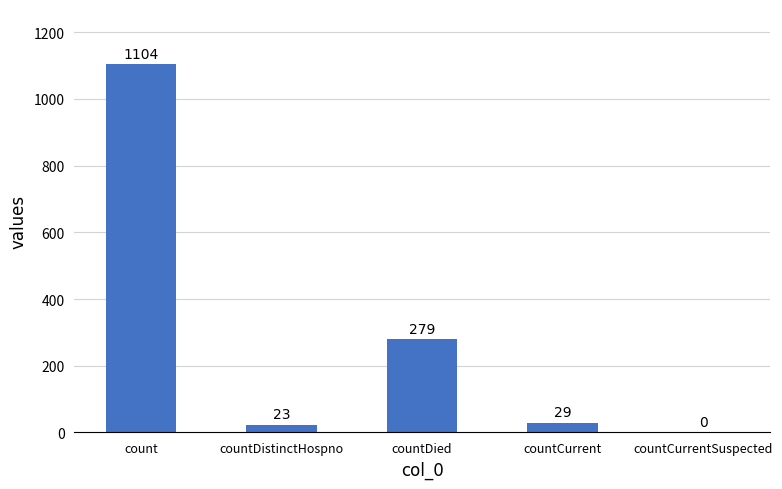

What is the maximum value shown in the chart?

1104